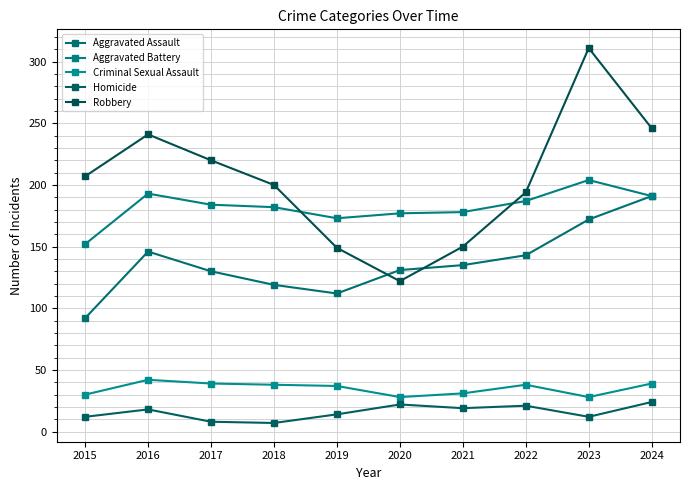

At which label does Criminal Sexual Assault first exceed 38?

2016